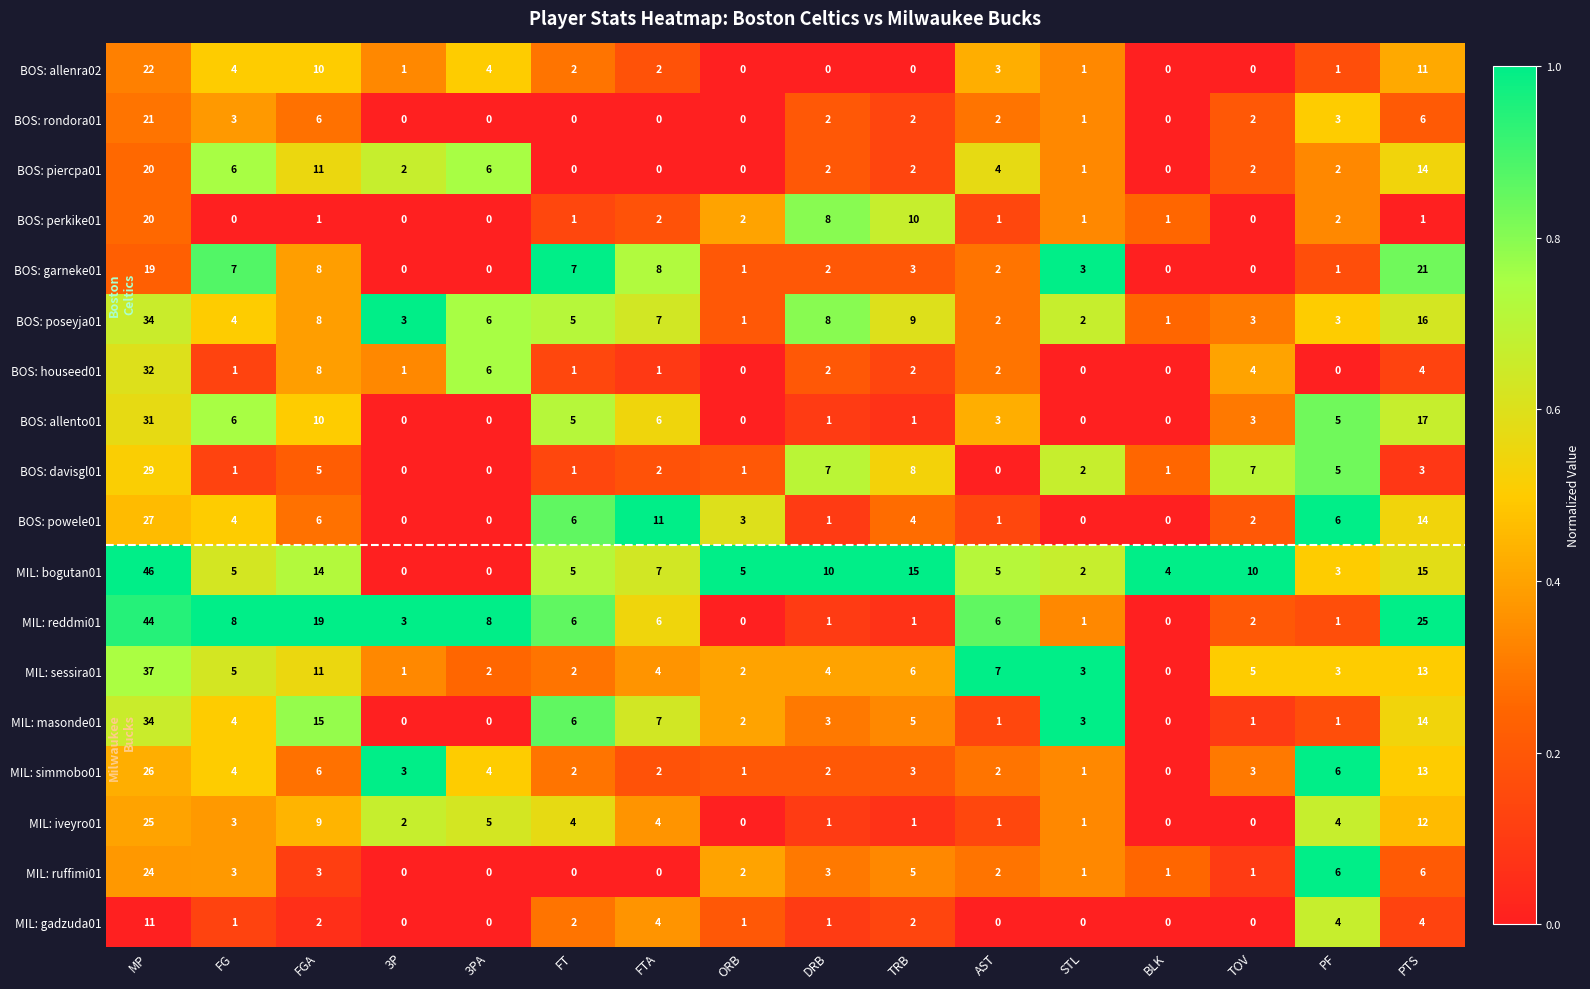

What is the sum of all BOS: poseyja01 values?

112